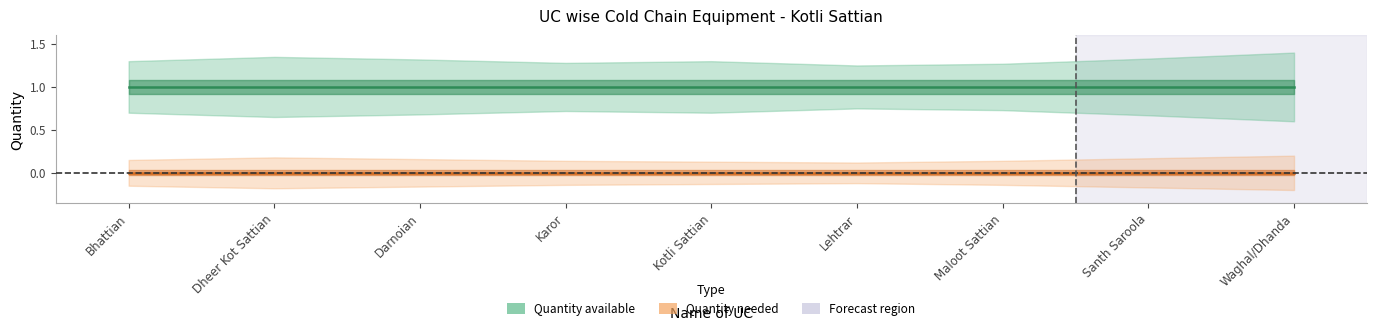

Is this an area chart (filled region under the line)?

No